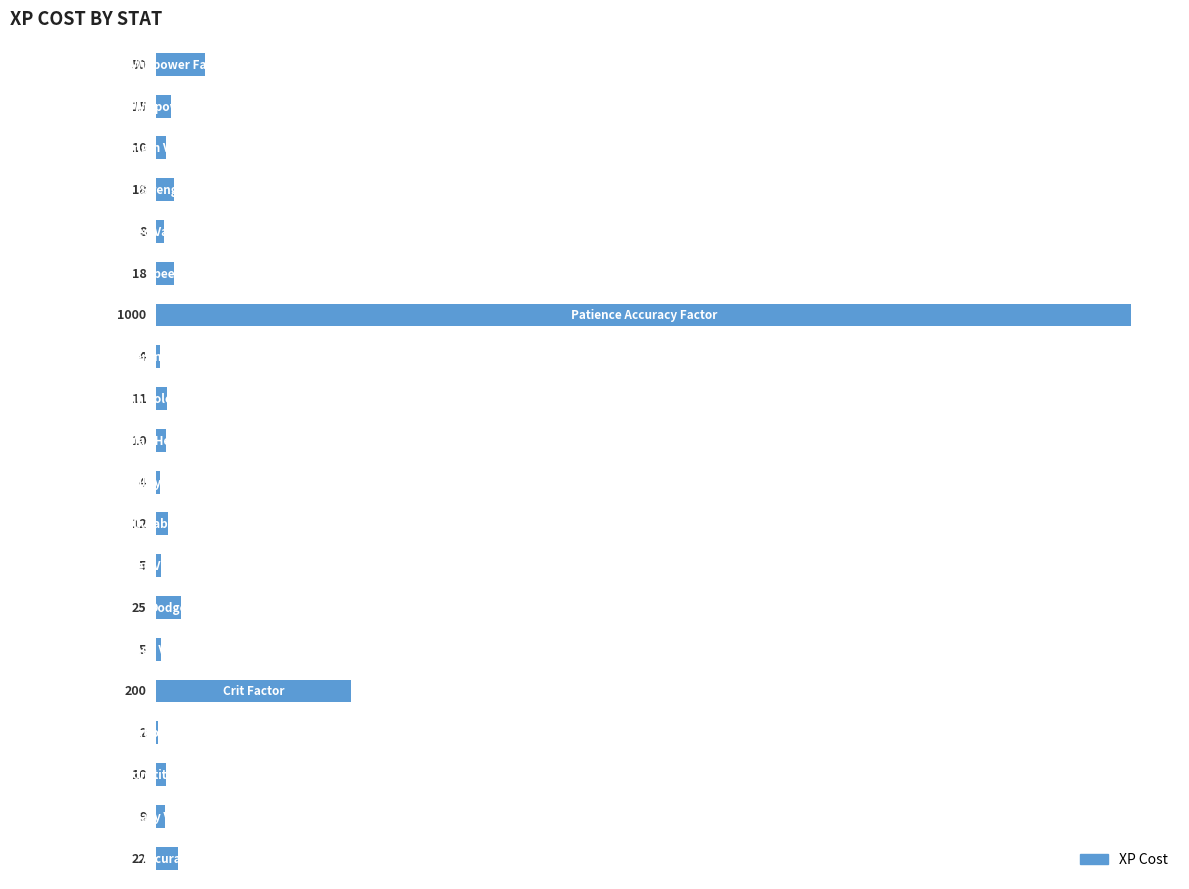

What is the sum of all values?

1438